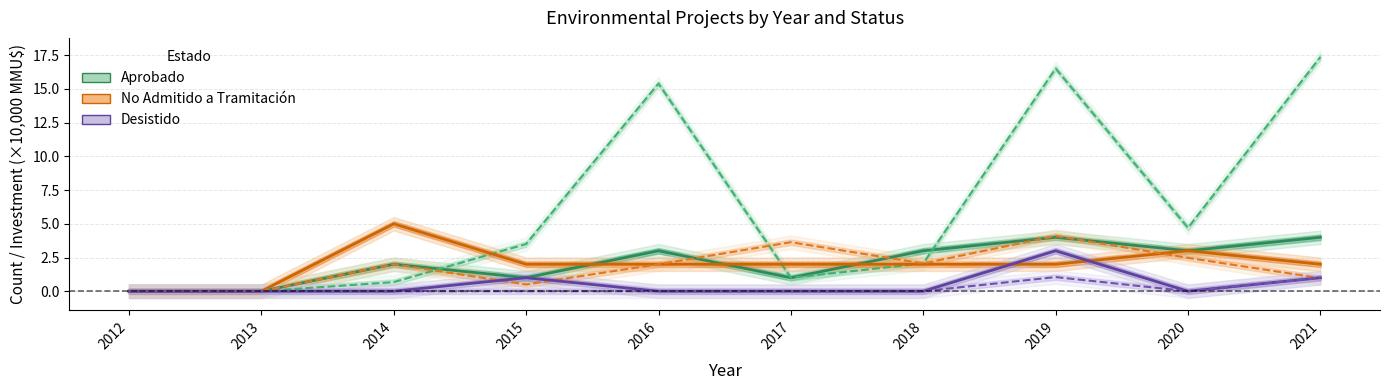

True or false: No Admitido (count) and Aprobado (count) intersect in this chart.

True